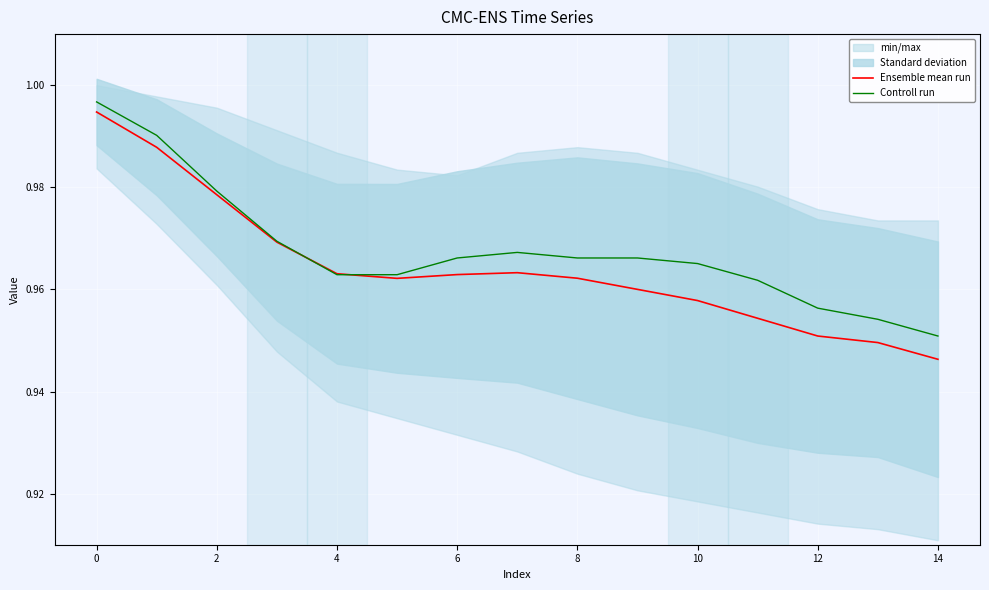

Where is Controll run nearest to the value 0?

14